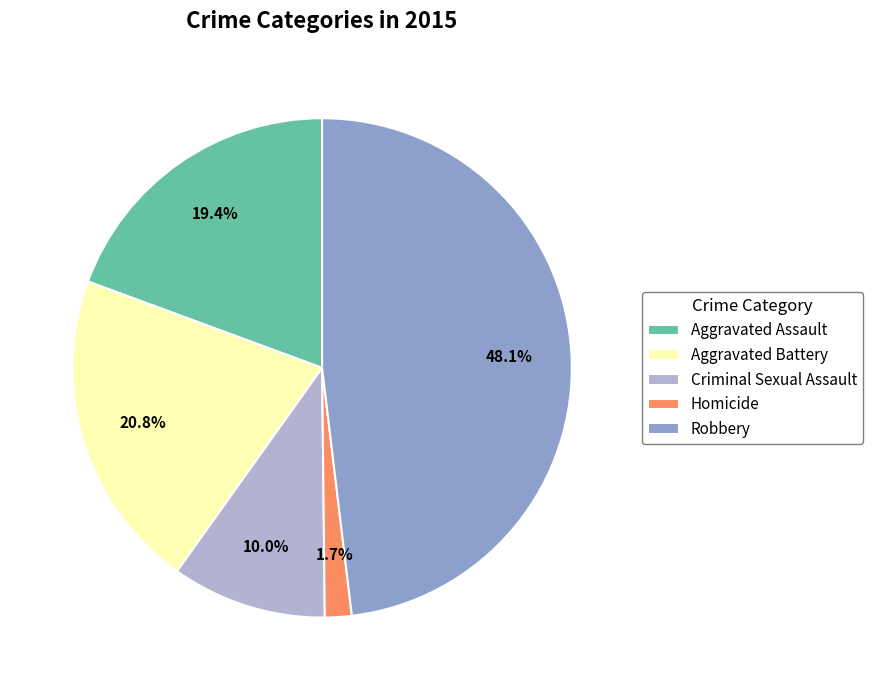

What percentage is the Robbery slice, to the nearest percent?

48%